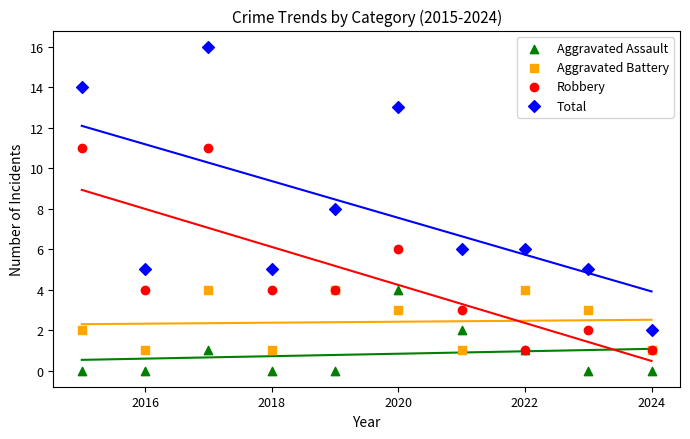

In the Total series, what Y value is closest to 9?

8